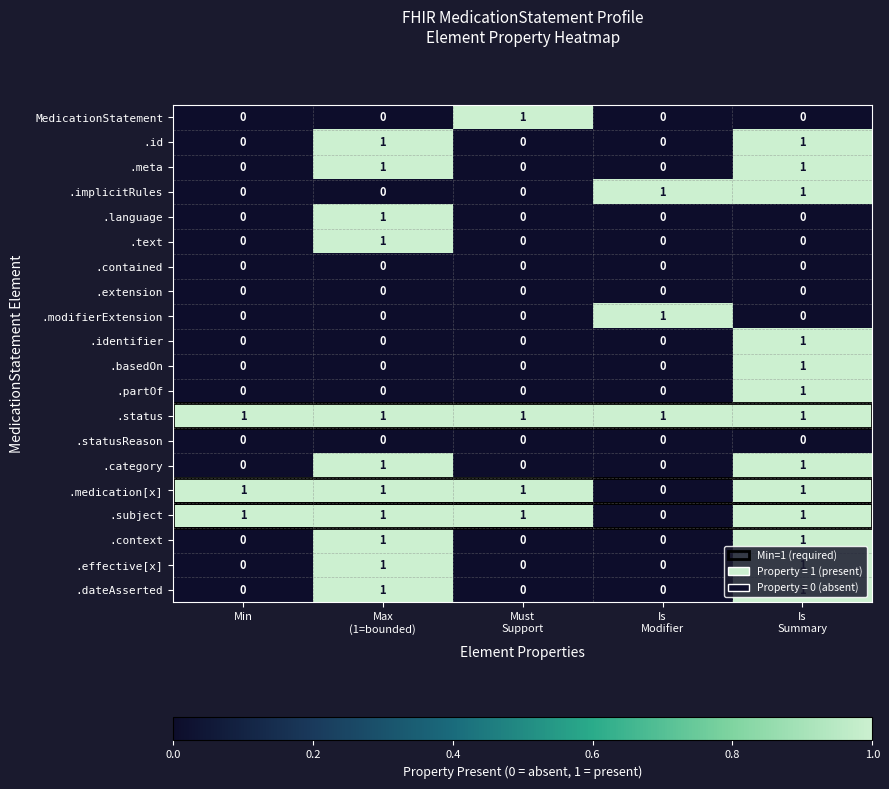

True or false: .identifier has a value of -1 at Min.

False